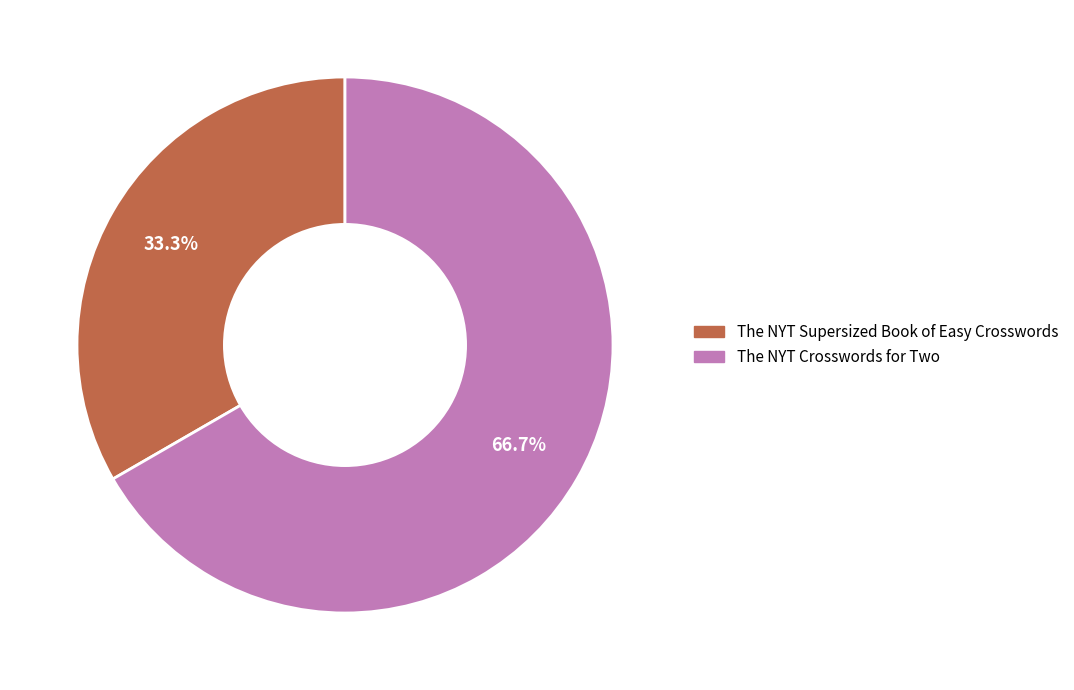

Which category has the smallest portion of the pie?

The NYT Supersized Book of Easy Crosswords